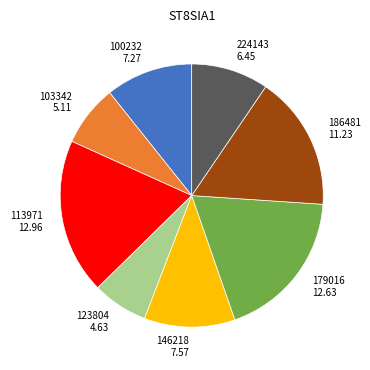

Does any single category account for the majority?

No